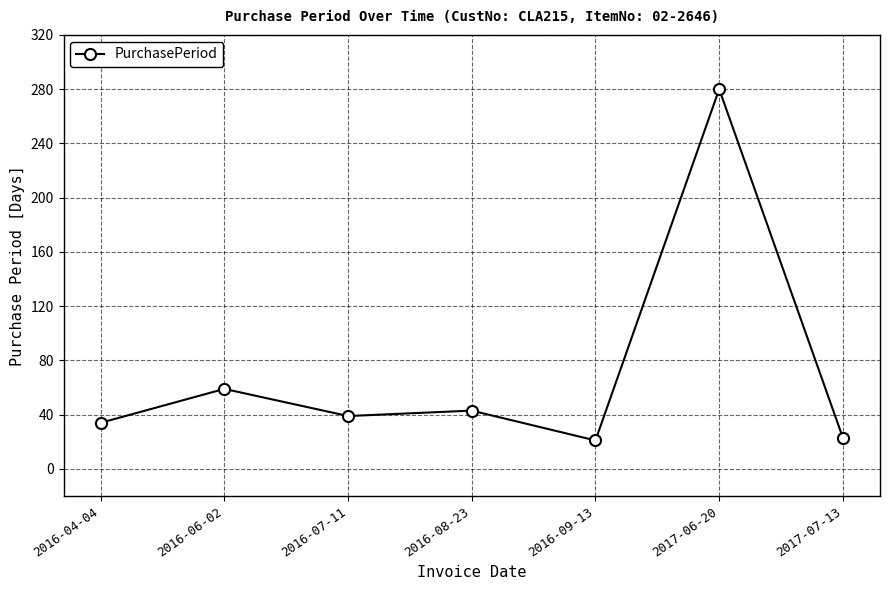

What position from the left is 2016-09-13?

5